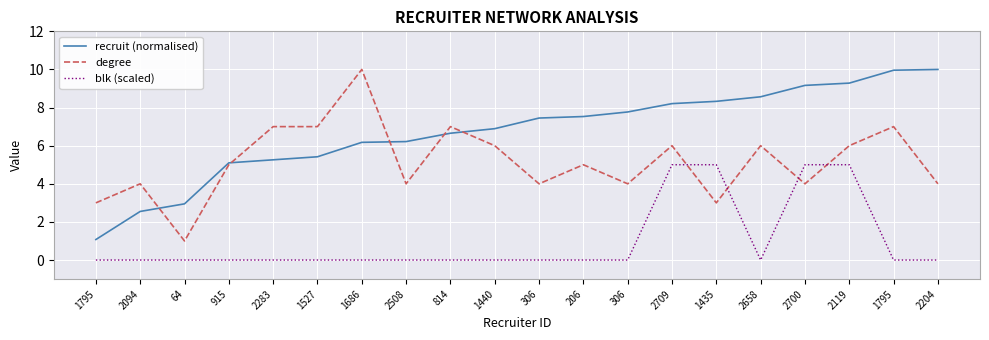

What is the difference between the blk (scaled) values at 2709 and 1686?

5.0